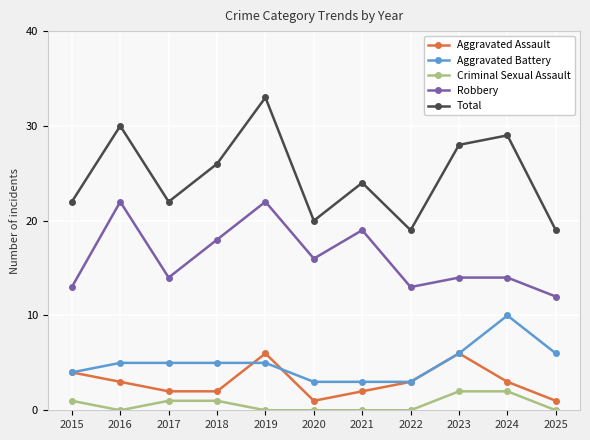

Rank the series at 2016 from lowest to highest value.

Criminal Sexual Assault, Aggravated Assault, Aggravated Battery, Robbery, Total